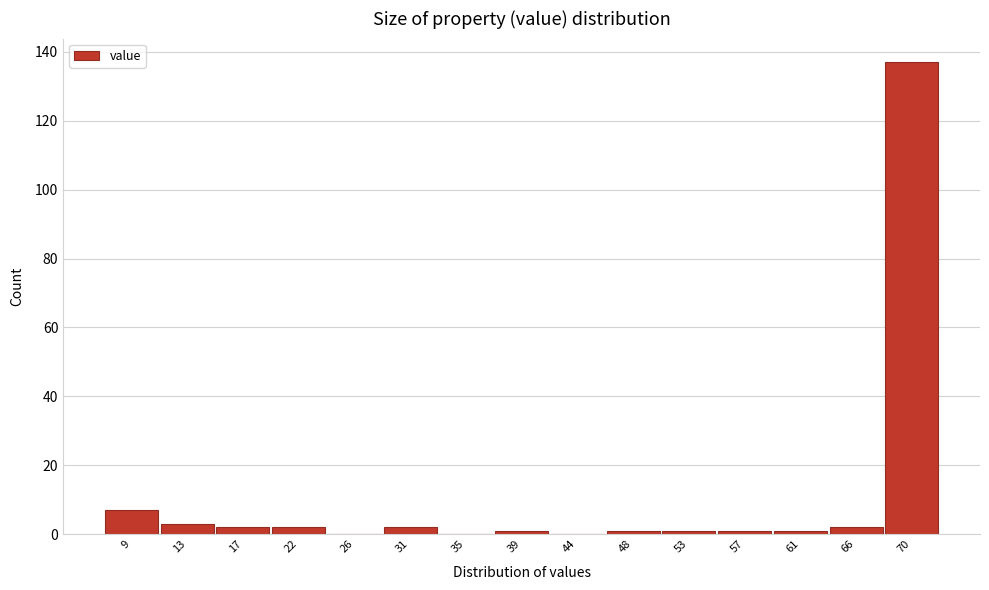

Reading left to right, transcribe all the data shown in this chart.

9=7	13=3	17=2	22=2	26=0	31=2	35=0	39=1	44=0	48=1	53=1	57=1	61=1	66=2	70=137